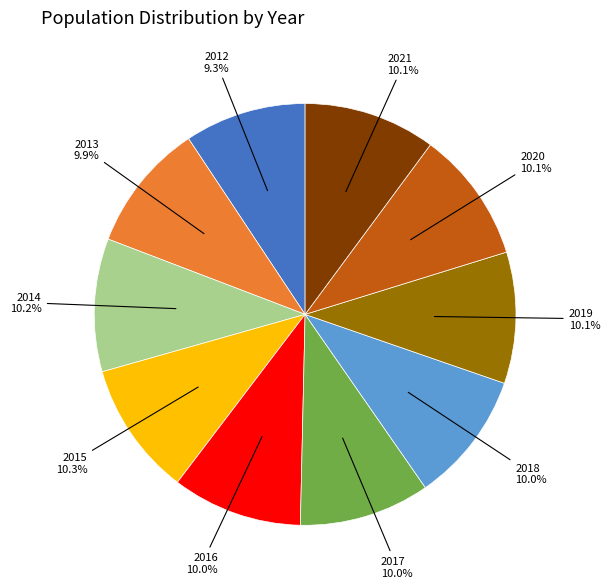

Is there a majority slice in this chart?

No